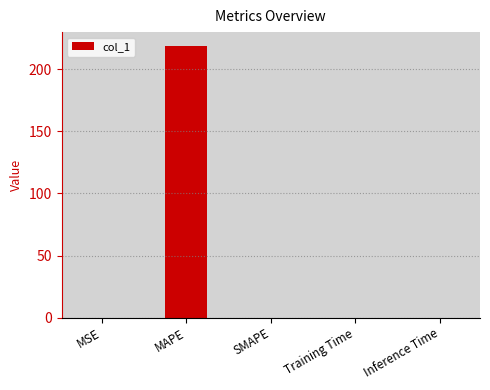

The chart shows a value of 0.0 at Inference Time. True or false?

True